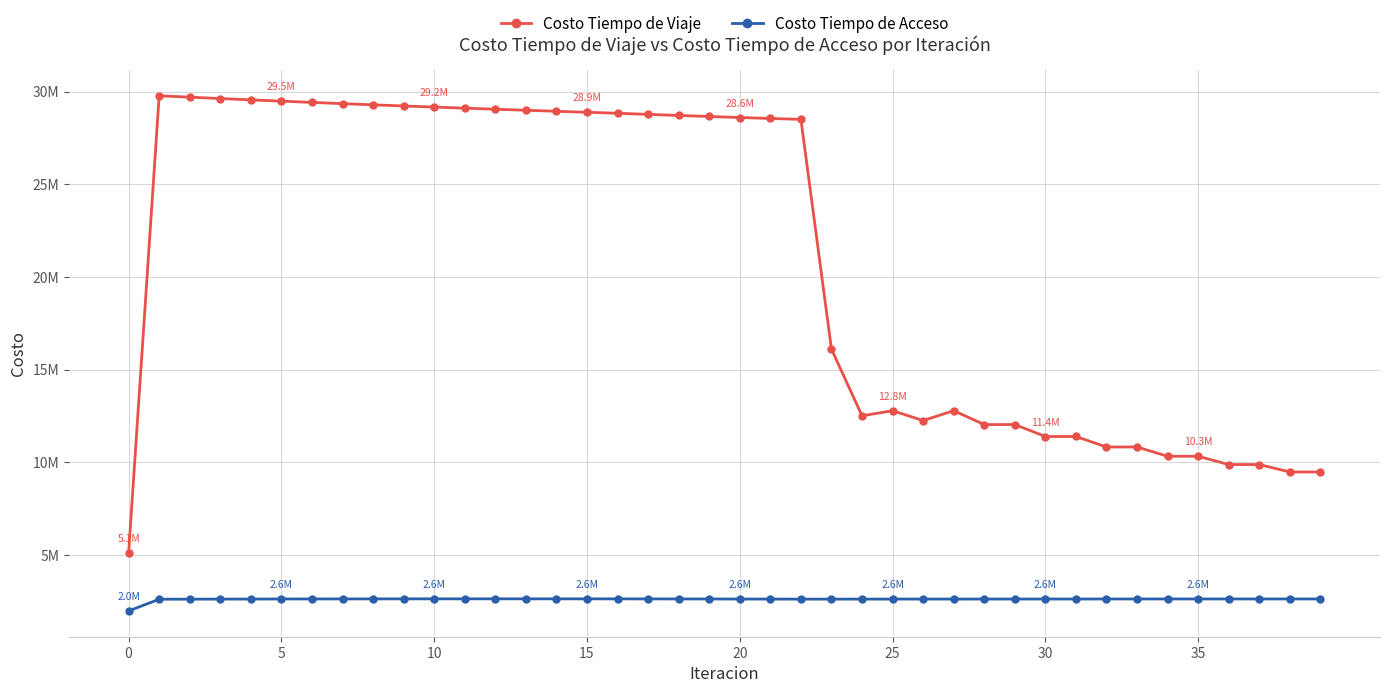

What are all the series names shown in the legend?

Costo Tiempo de Viaje, Costo Tiempo de Acceso